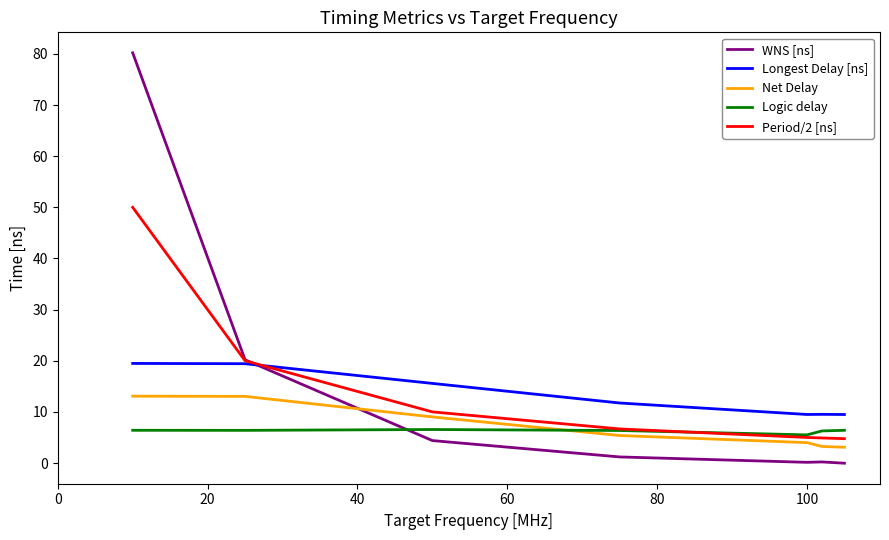

What is the minimum value for Period/2 [ns]?

4.8